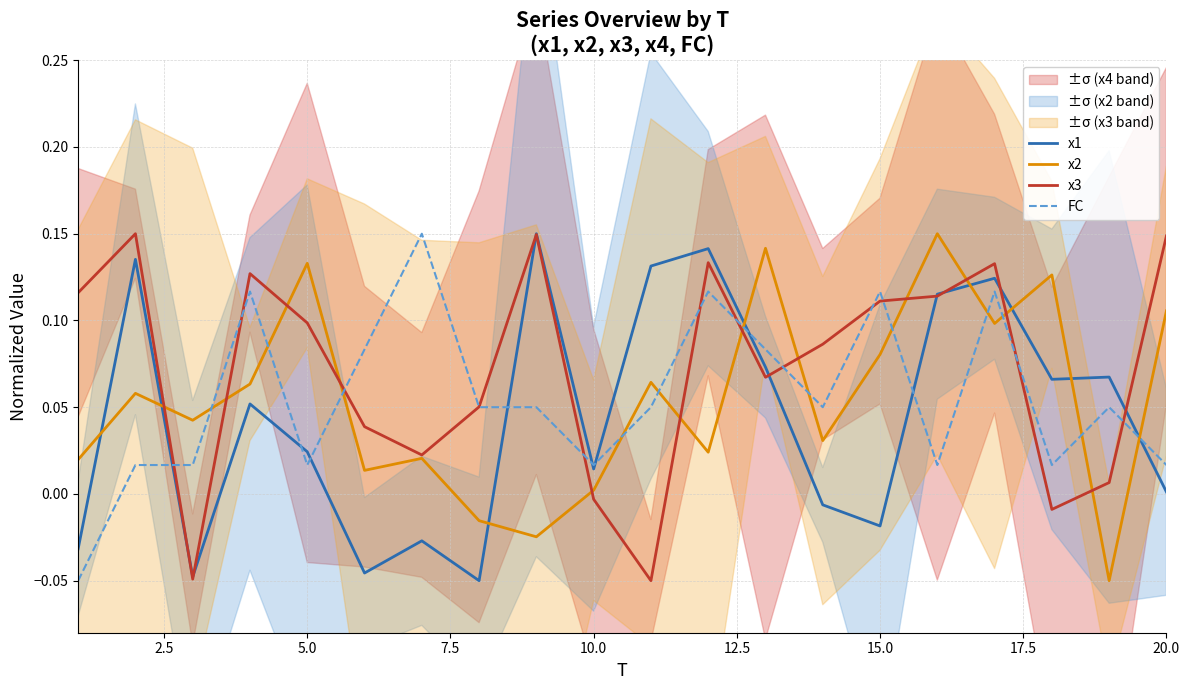

What is the maximum value for FC?

0.2